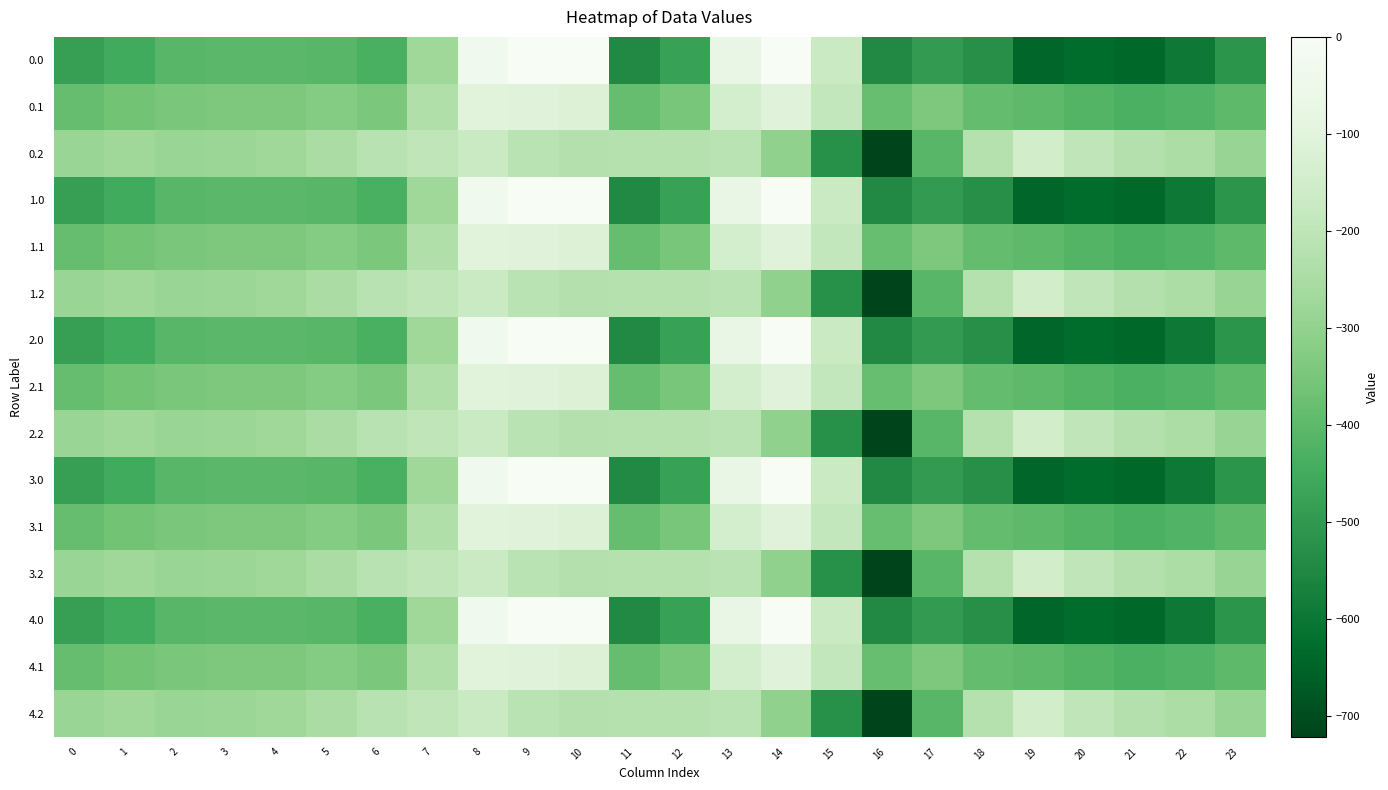

Which category has the lowest value across all series?

16